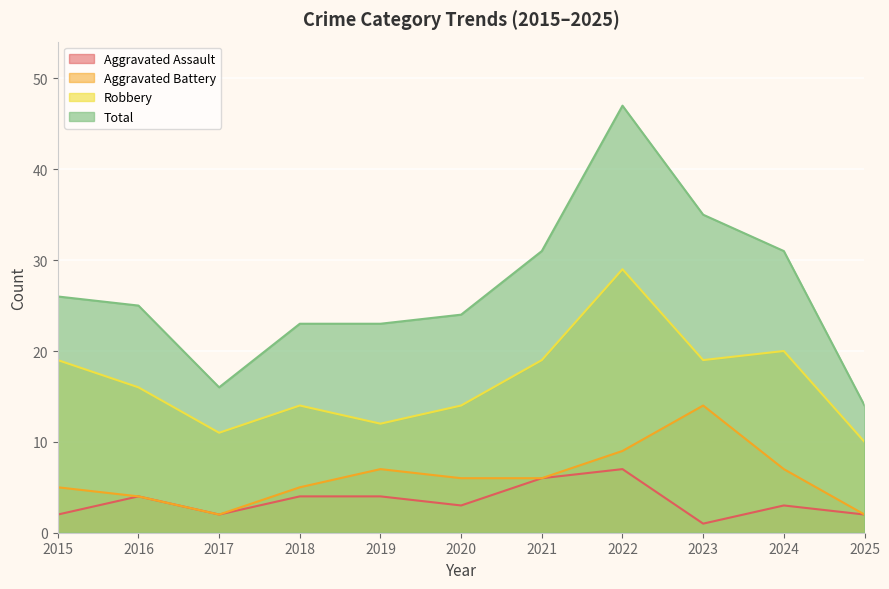

Which has a higher value, 2021 or 2015?

2021